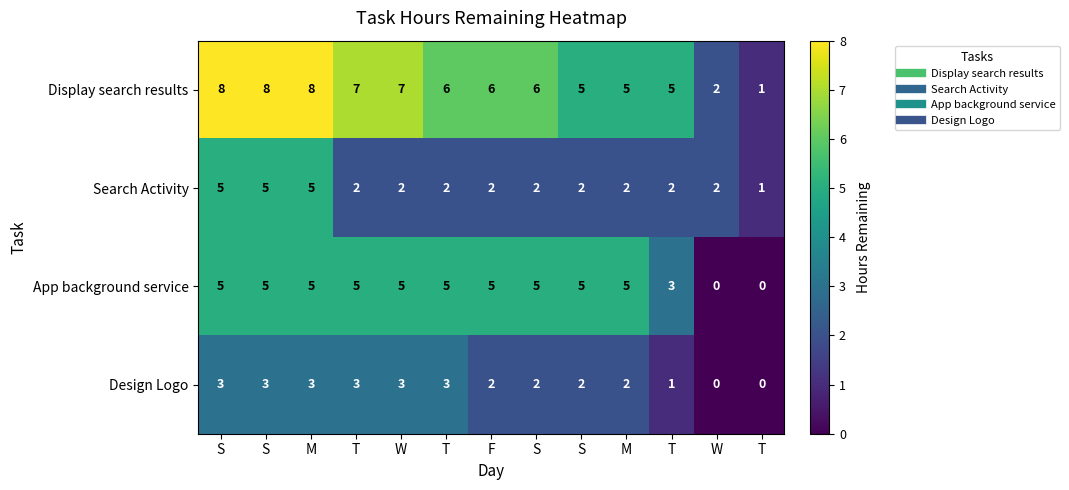

Reading left to right, what are all the values shown in this chart?

Display search results: S=8	S=8	M=8	T=7	W=7	T=6	F=6	S=6	S=5	M=5	T=5	W=2	T=1
Search Activity: S=5	S=5	M=5	T=2	W=2	T=2	F=2	S=2	S=2	M=2	T=2	W=2	T=1
App background service: S=5	S=5	M=5	T=5	W=5	T=5	F=5	S=5	S=5	M=5	T=3	W=0	T=0
Design Logo: S=3	S=3	M=3	T=3	W=3	T=3	F=2	S=2	S=2	M=2	T=1	W=0	T=0